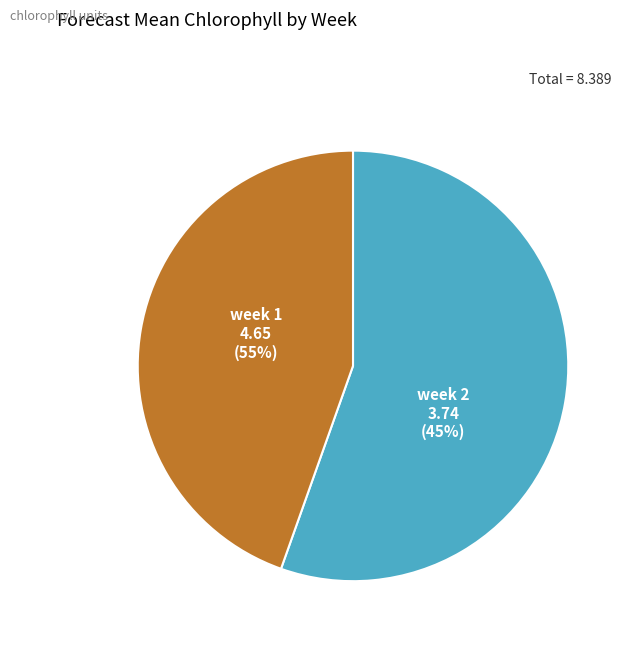

Which category accounts for the majority?

1